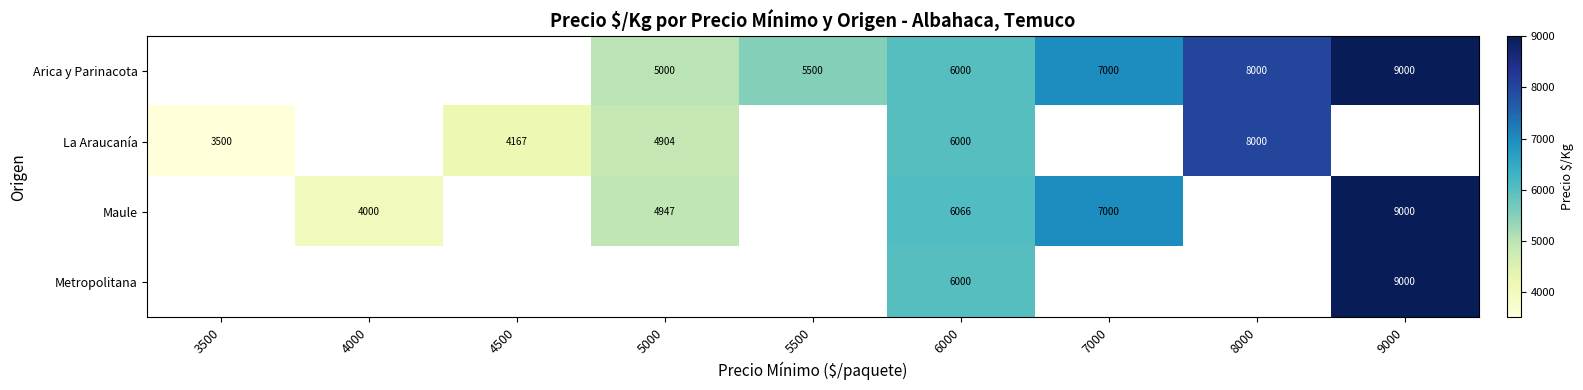

The value of Arica y Parinacota at 5500 is 5500. True or false?

True